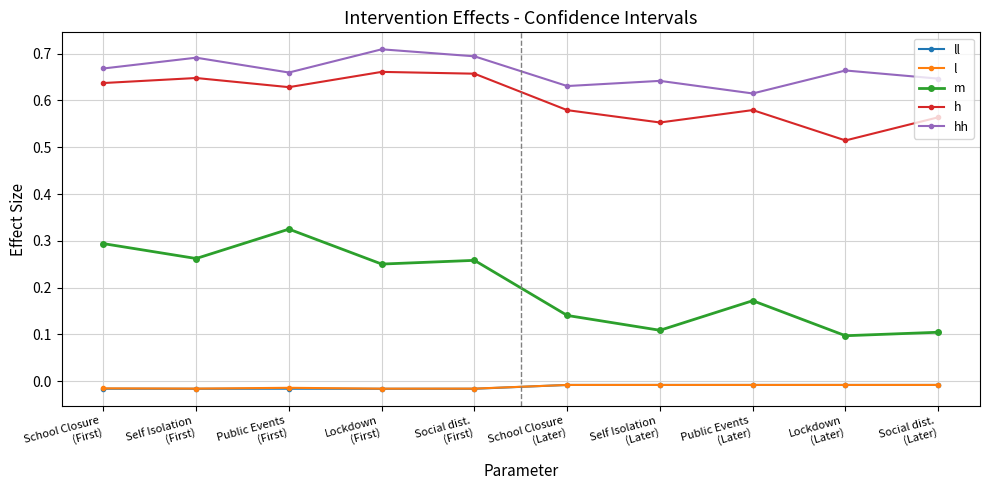

Which series has the widest spread of values?

m